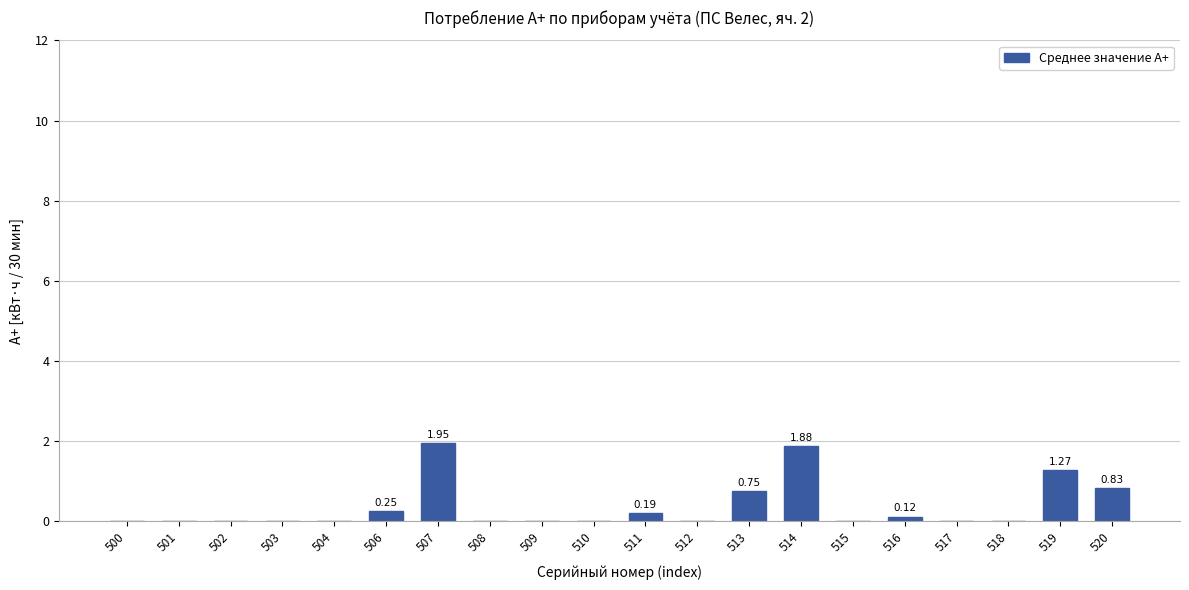

What is the sum of all values?

7.2